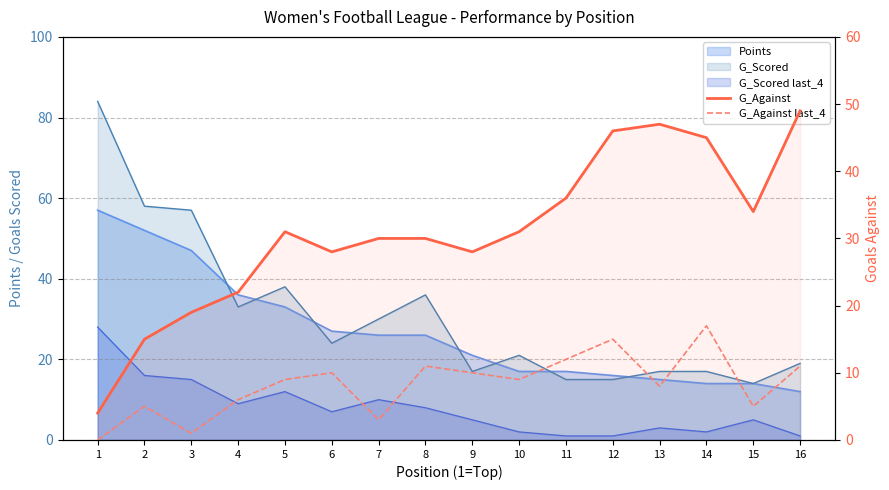

How many data points does each series have?

16